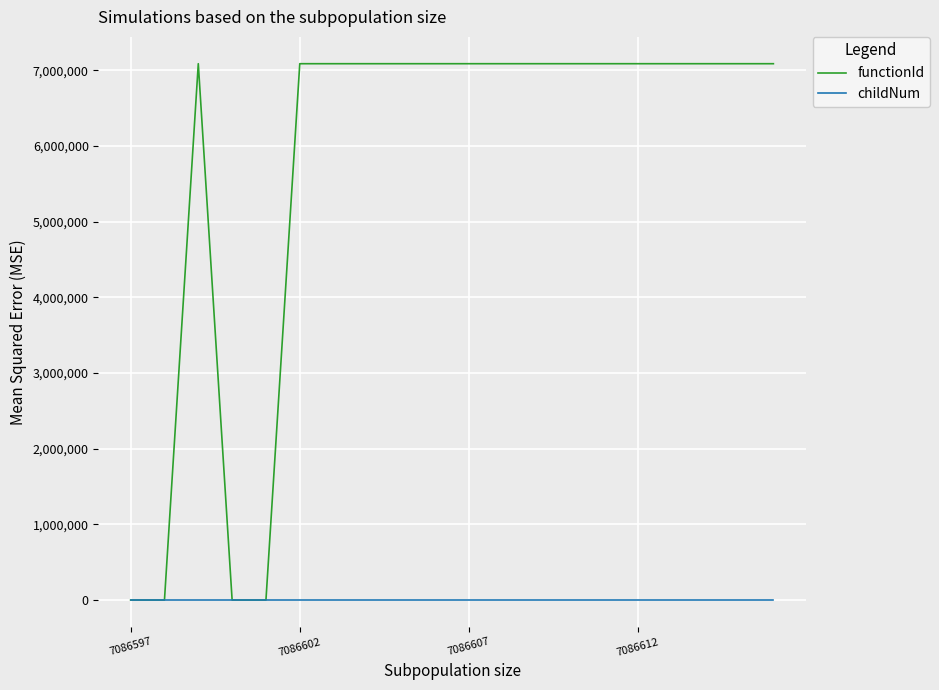

Does the chart have visible grid lines?

Yes